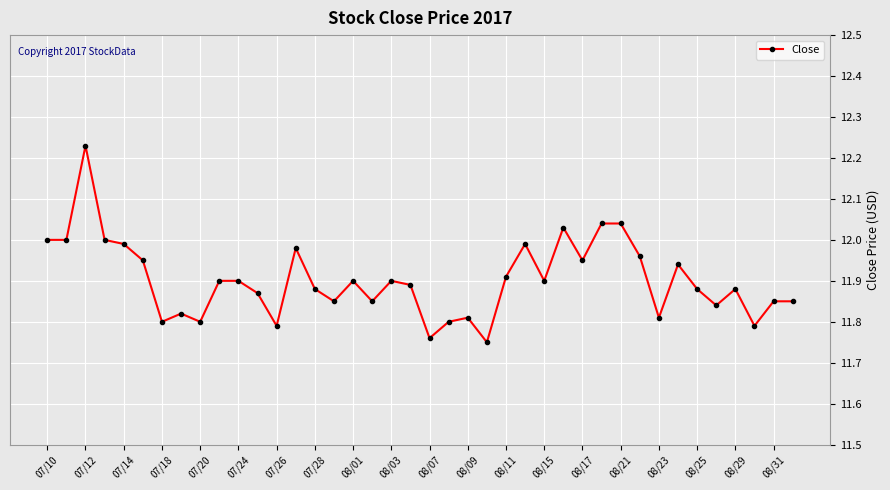

What is the difference between the maximum and second lowest values?

0.5